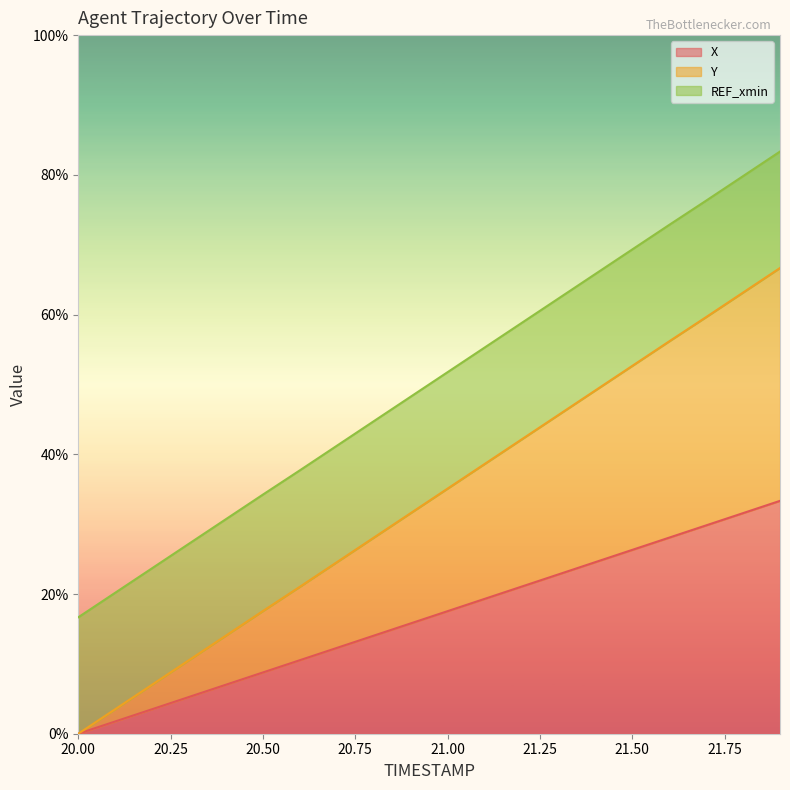

What position from the left is 21.2?

13